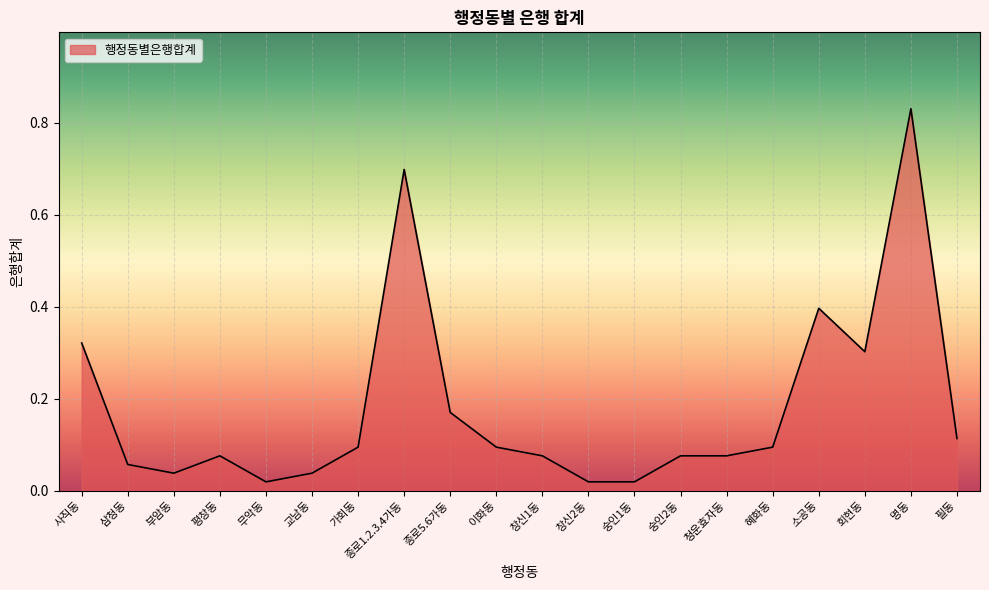

Which has a higher value, 부암동 or 종로1.2.3.4가동?

종로1.2.3.4가동